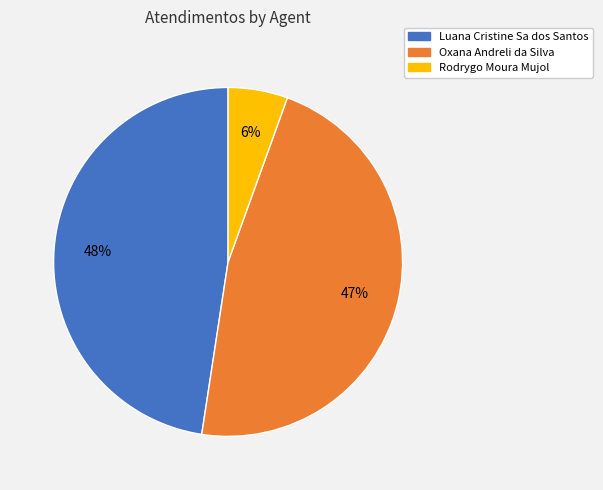

Which category has the biggest portion of the pie?

Luana Cristine Sa dos Santos